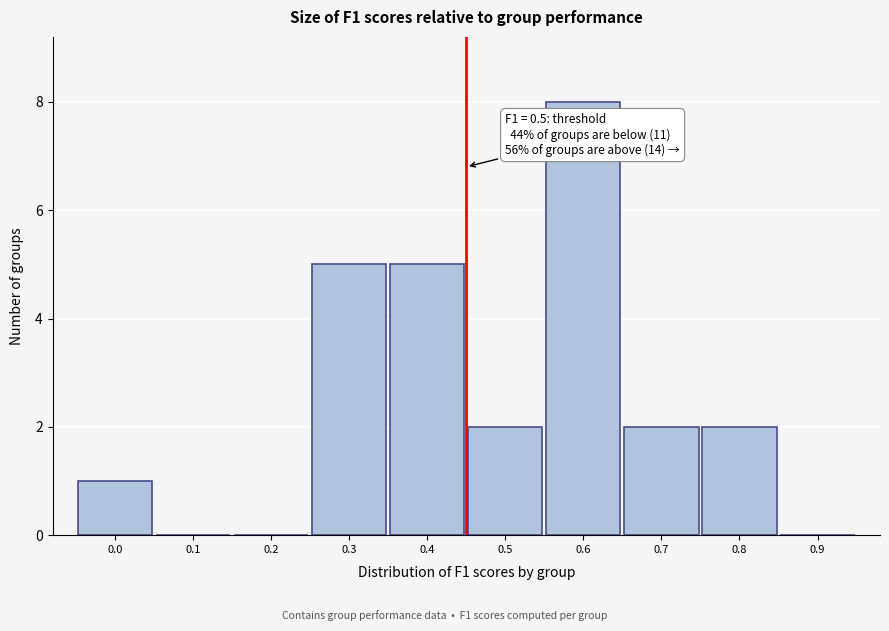

Reading right to left, what are all the values shown in this chart?

0.9=0	0.8=2	0.7=2	0.6=8	0.5=2	0.4=5	0.3=5	0.2=0	0.1=0	0.0=1